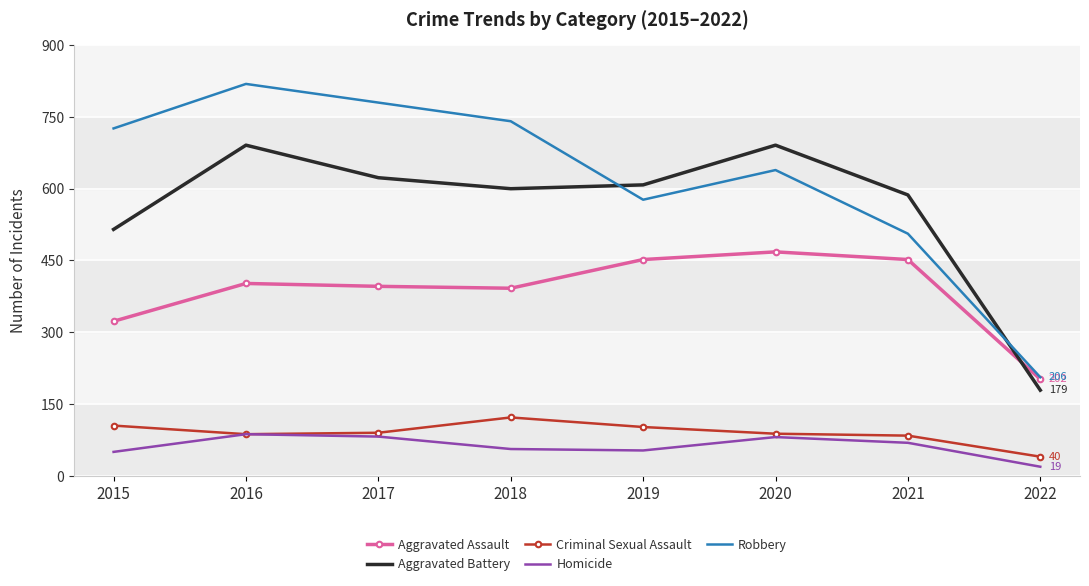

Which series has the largest total across all categories?

Robbery